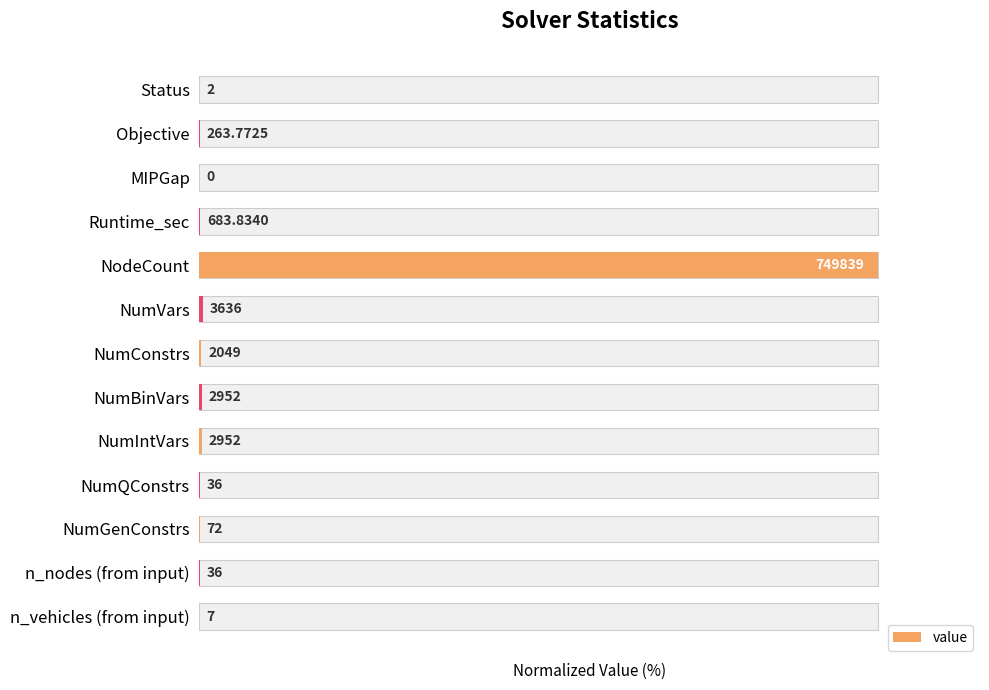

Reading left to right, list all the values displayed in this chart.

0.0	0.0	0.0	0.1	100.0	0.5	0.3	0.4	0.4	0.0	0.0	0.0	0.0